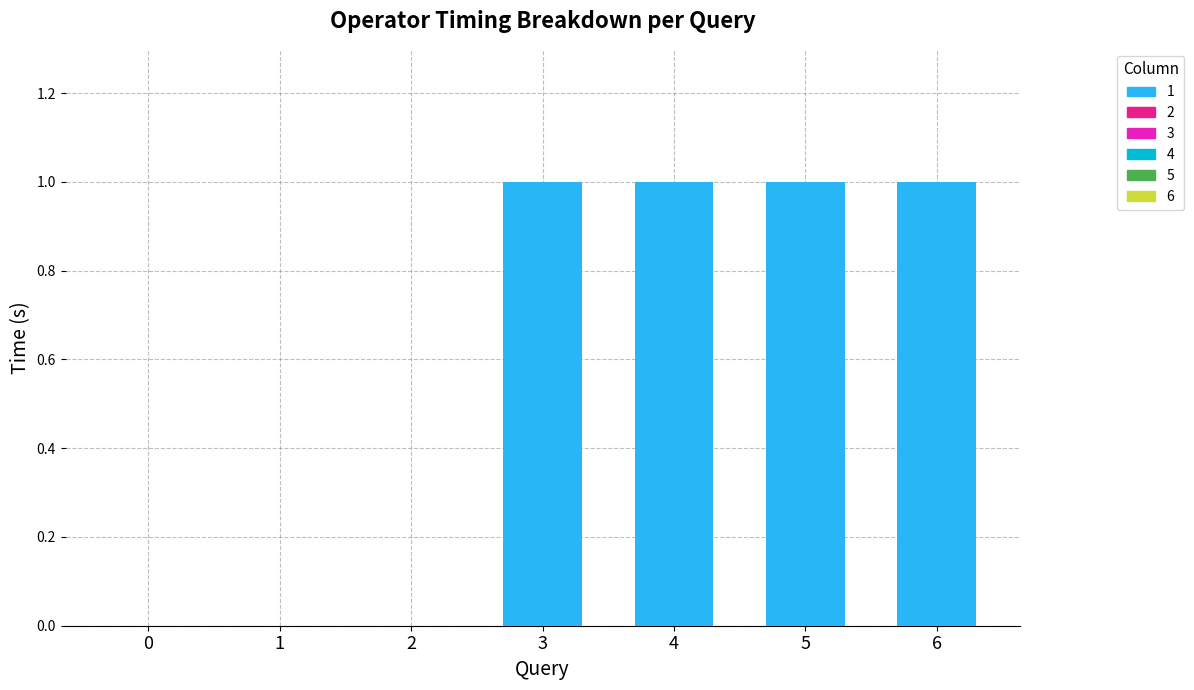

What is the sum of all values?

4